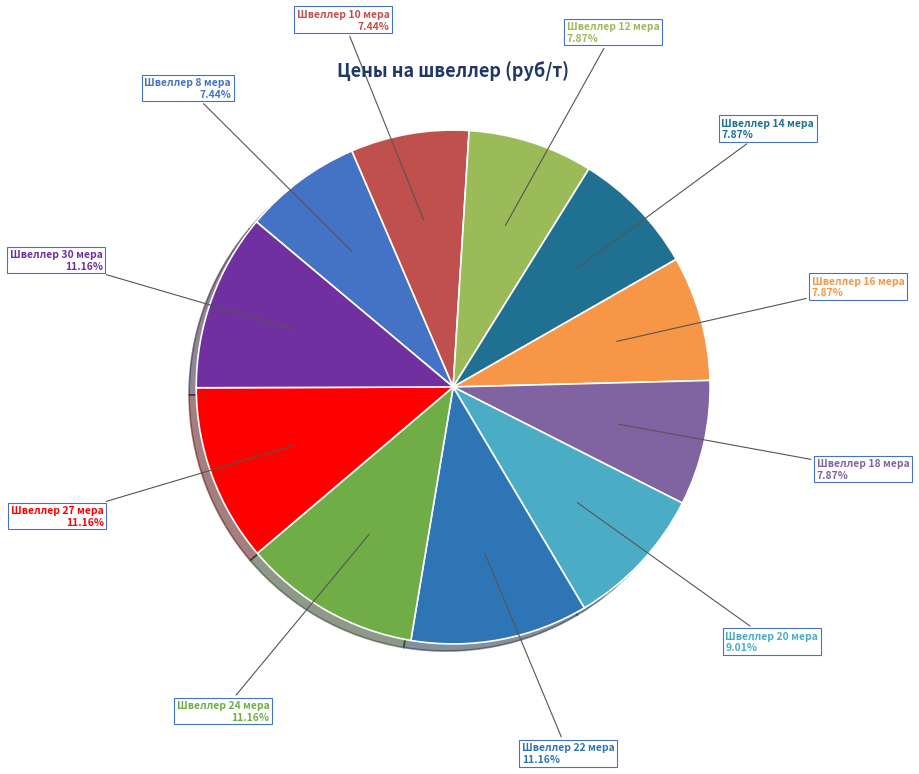

Combined, do Швеллер 10 мера and Швеллер 30 мера account for over 50%?

No